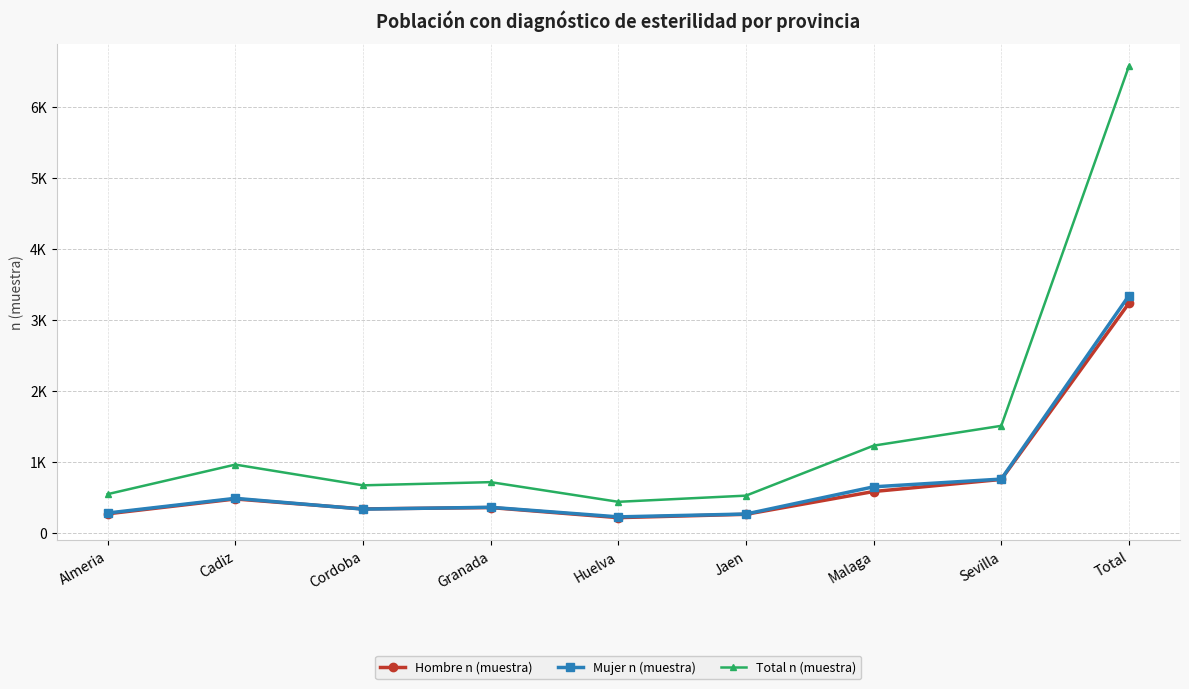

Reading left to right, extract all data points from this chart.

Hombre n (muestra): Almeria=266	Cadiz=475	Cordoba=335	Granada=354	Huelva=212	Jaen=259	Malaga=580	Sevilla=750	Total=3231
Mujer n (muestra): Almeria=277	Cadiz=484	Cordoba=332	Granada=358	Huelva=223	Jaen=263	Malaga=646	Sevilla=755	Total=3338
Total n (muestra): Almeria=543	Cadiz=959	Cordoba=667	Granada=712	Huelva=435	Jaen=522	Malaga=1226	Sevilla=1505	Total=6569